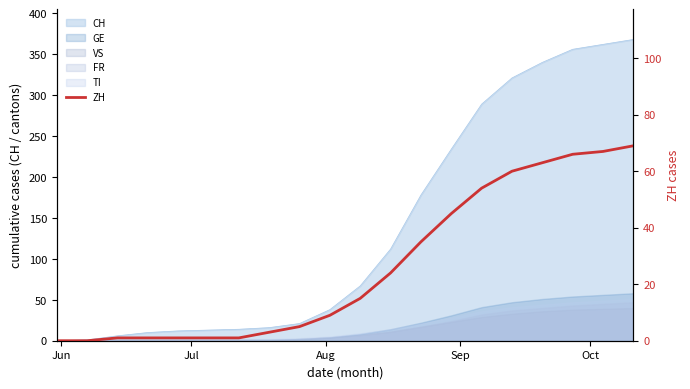

Reading left to right, list all the values displayed in this chart.

0	0	1	1	1	1	1	3	5	9	15	24	35	45	54	60	63	66	67	69